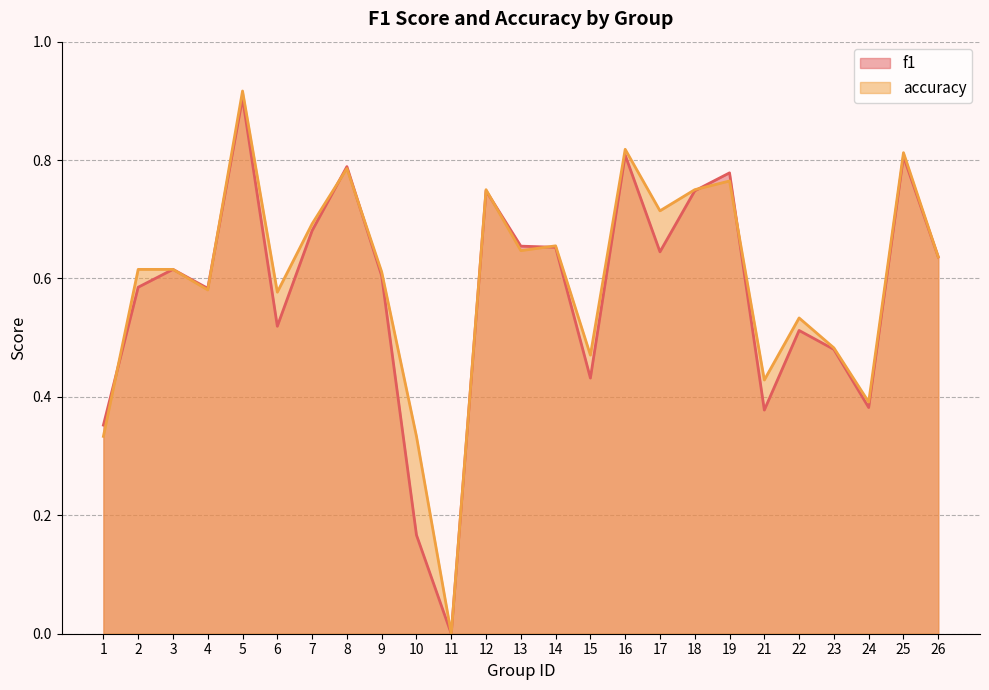

What is the difference between the maximum and minimum values in the accuracy series?

0.9